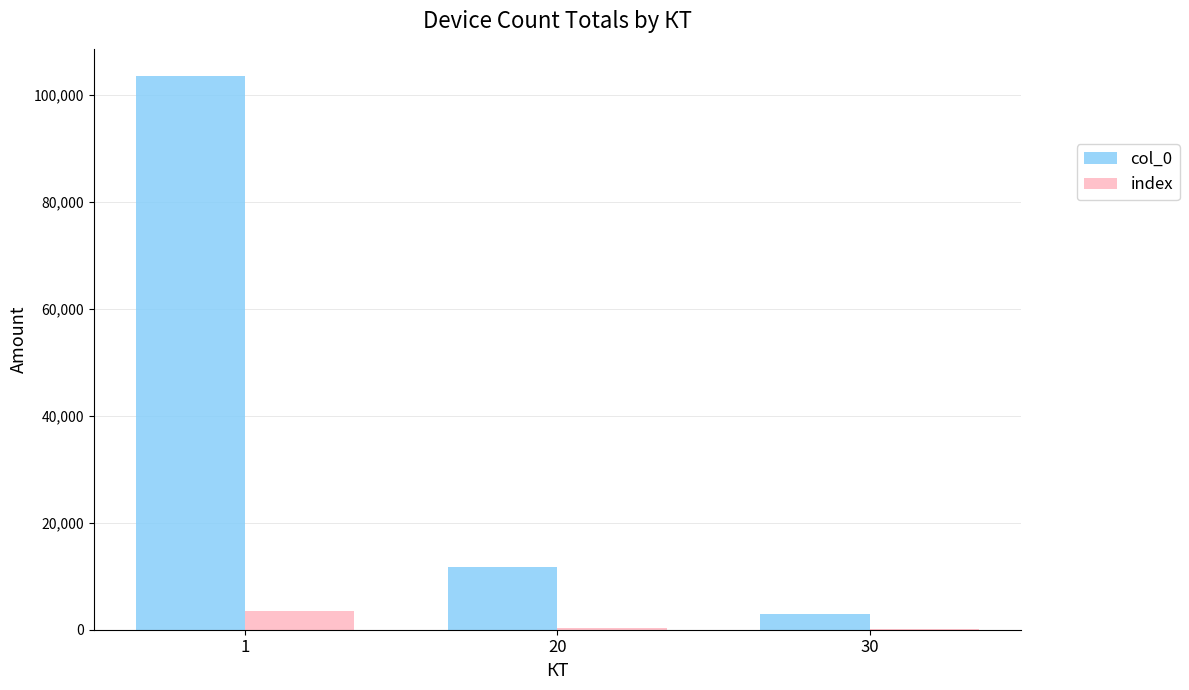

The value of col_0 at 20 is 7879. True or false?

False